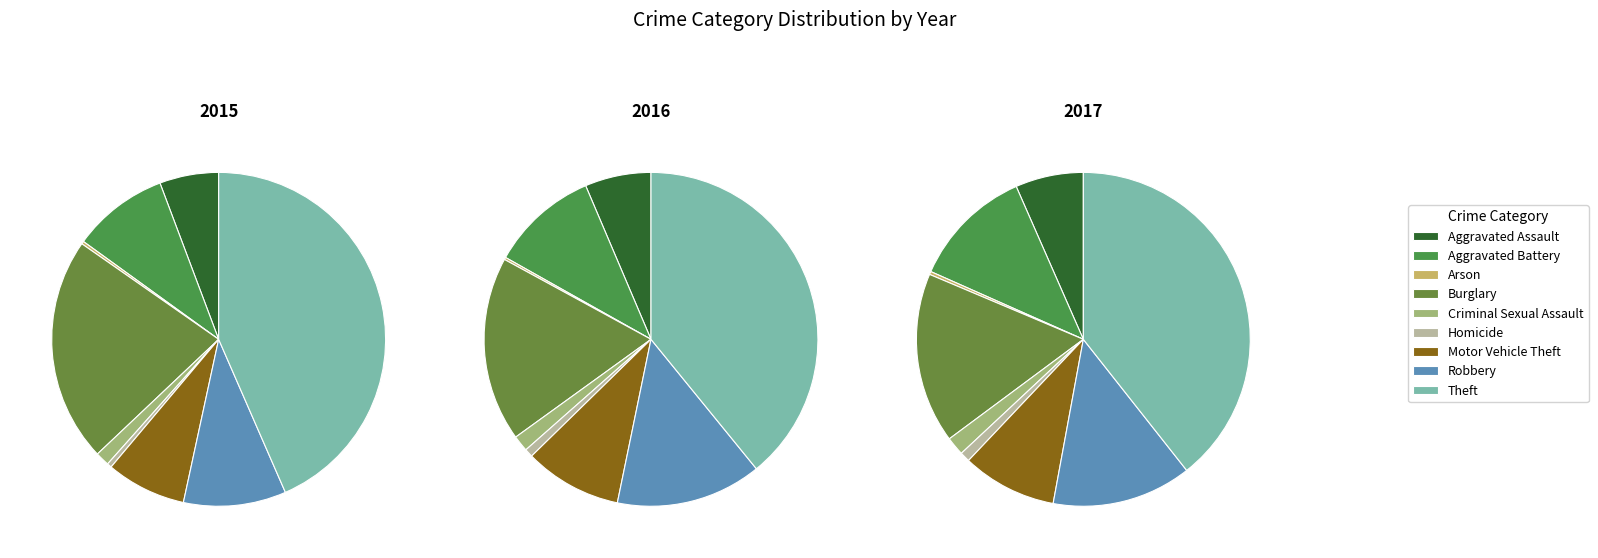

What is the difference between the highest and lowest values at Robbery?

123